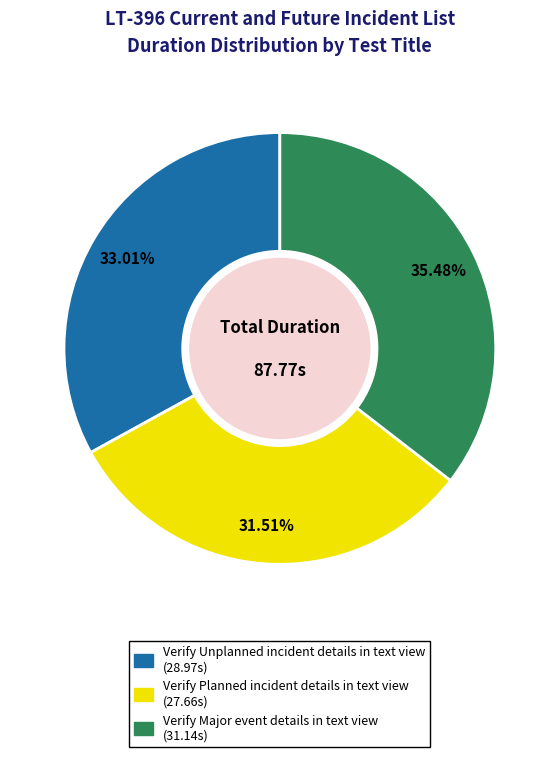

Does any single category account for the majority?

No